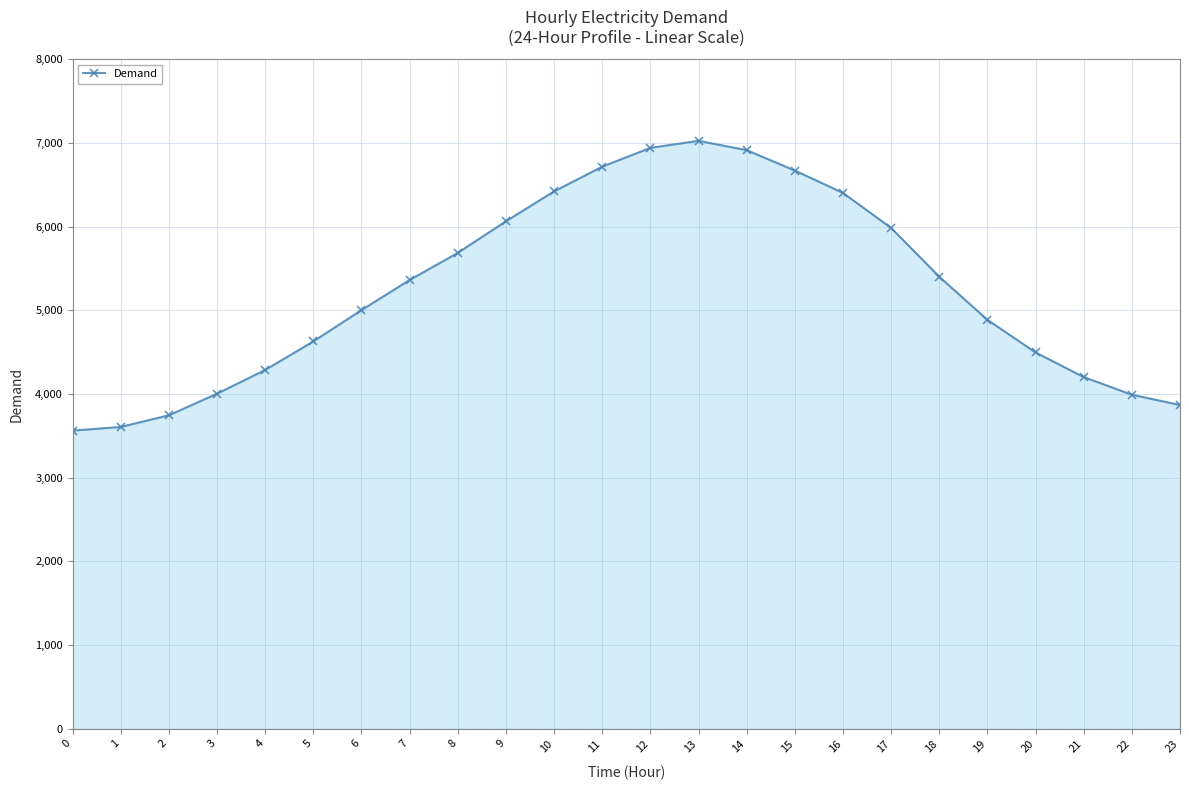

What is the average value?

5244